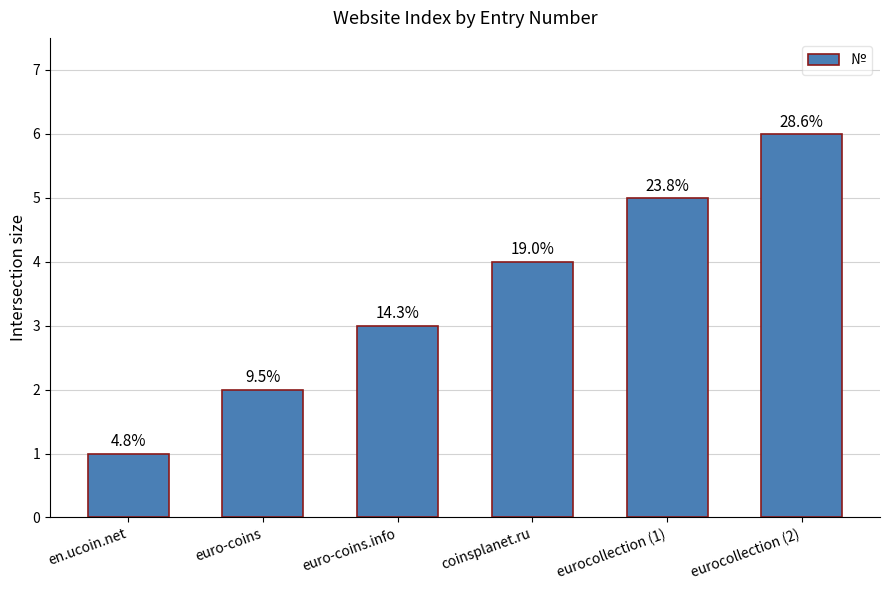

Does the chart contain stacked bars?

No